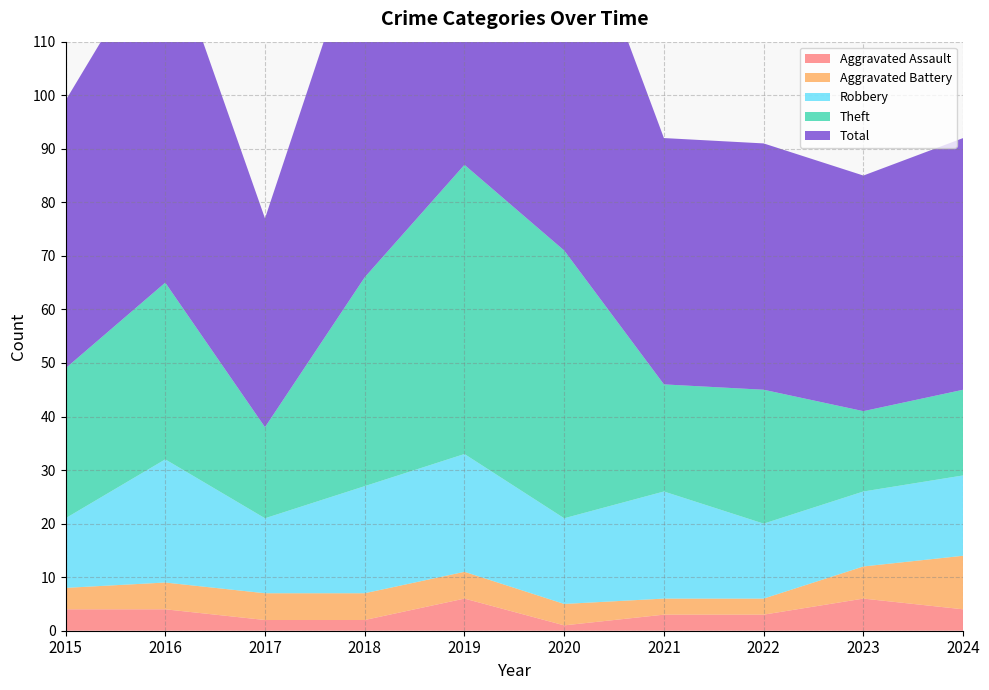

Reading left to right, extract all data points from this chart.

Aggravated Assault: 4	4	2	2	6	1	3	3	6	4
Aggravated Battery: 4	5	5	5	5	4	3	3	6	10
Robbery: 13	23	14	20	22	16	20	14	14	15
Theft: 28	33	17	39	54	50	20	25	15	16
Total: 50	65	39	67	87	71	46	46	44	47